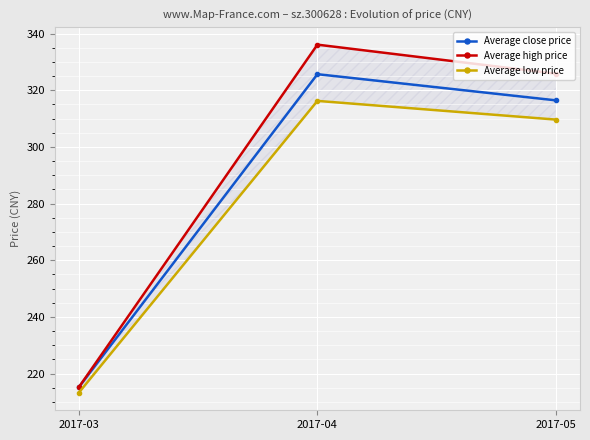

What is the highest value of the Average high price series?

336.1